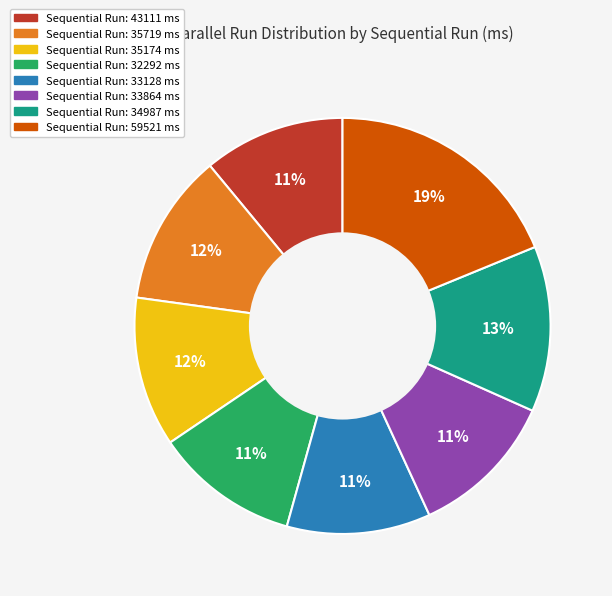

To the nearest percent, what is the difference between the largest and smallest slice percentages?

8%